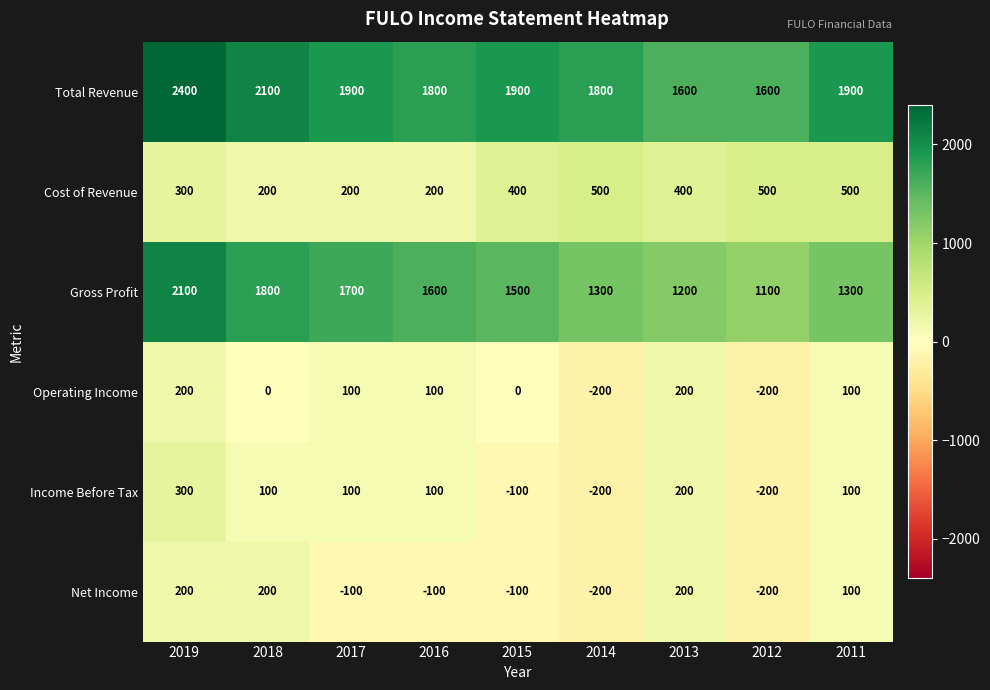

What is the sum of the Operating Income values at 2013 and 2019?

400